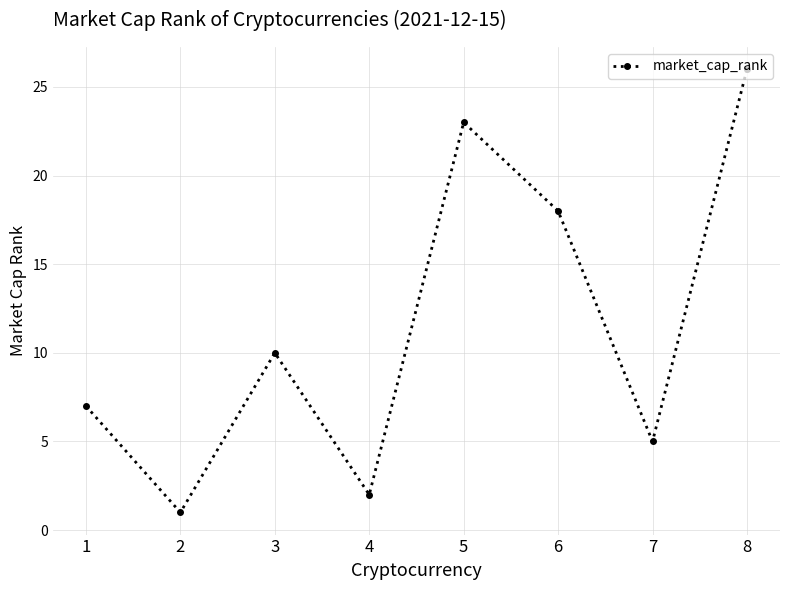

The value at 5 is 34. True or false?

False